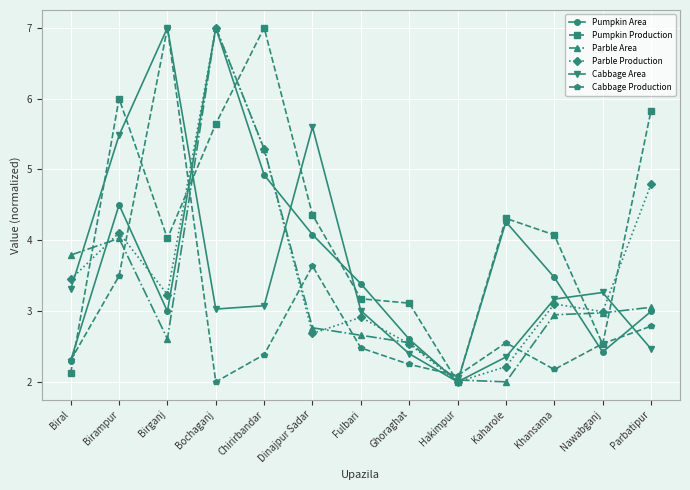

How many categories are shown in the chart?

13